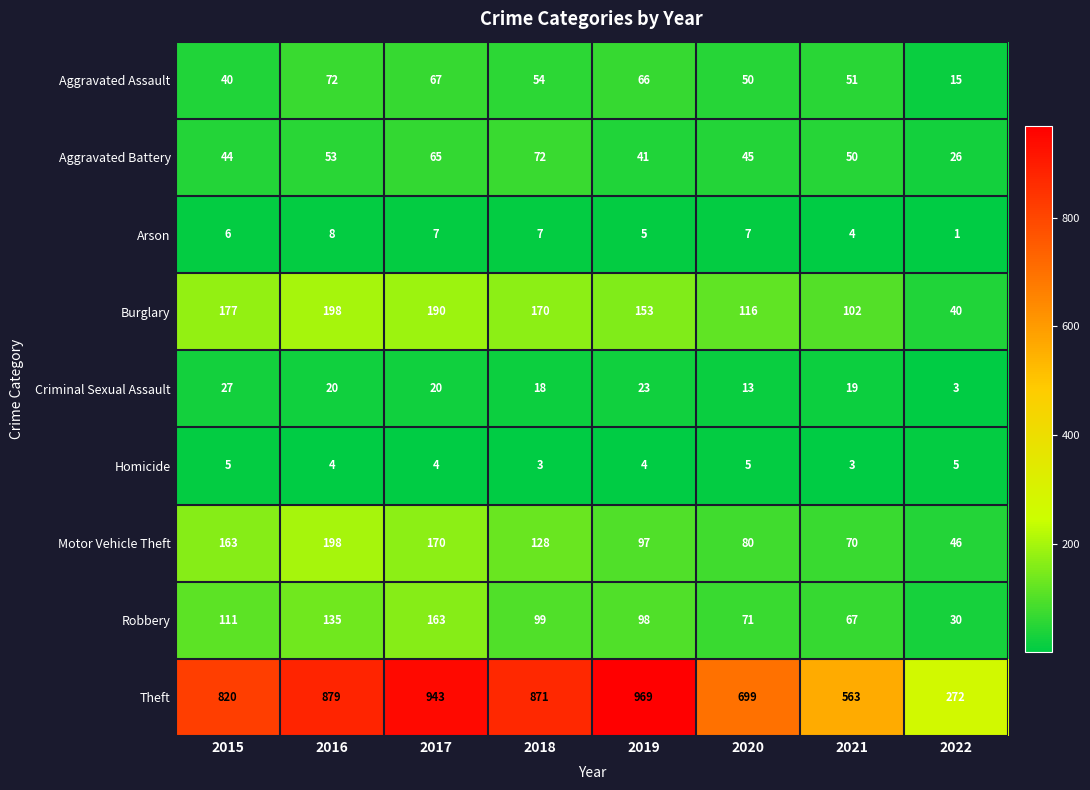

What is the highest value of the Burglary series?

198